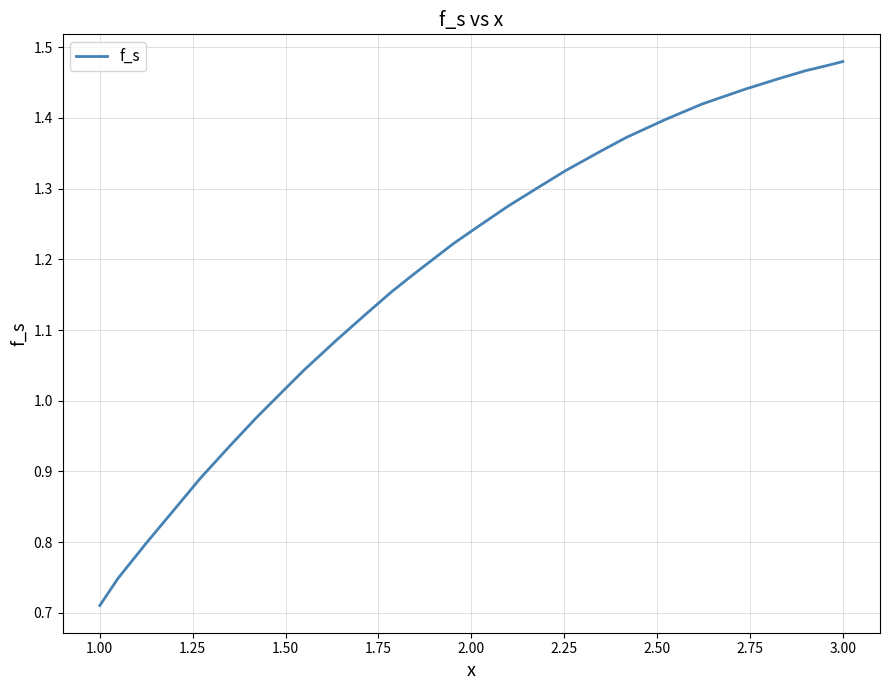

Does the chart have visible grid lines?

Yes